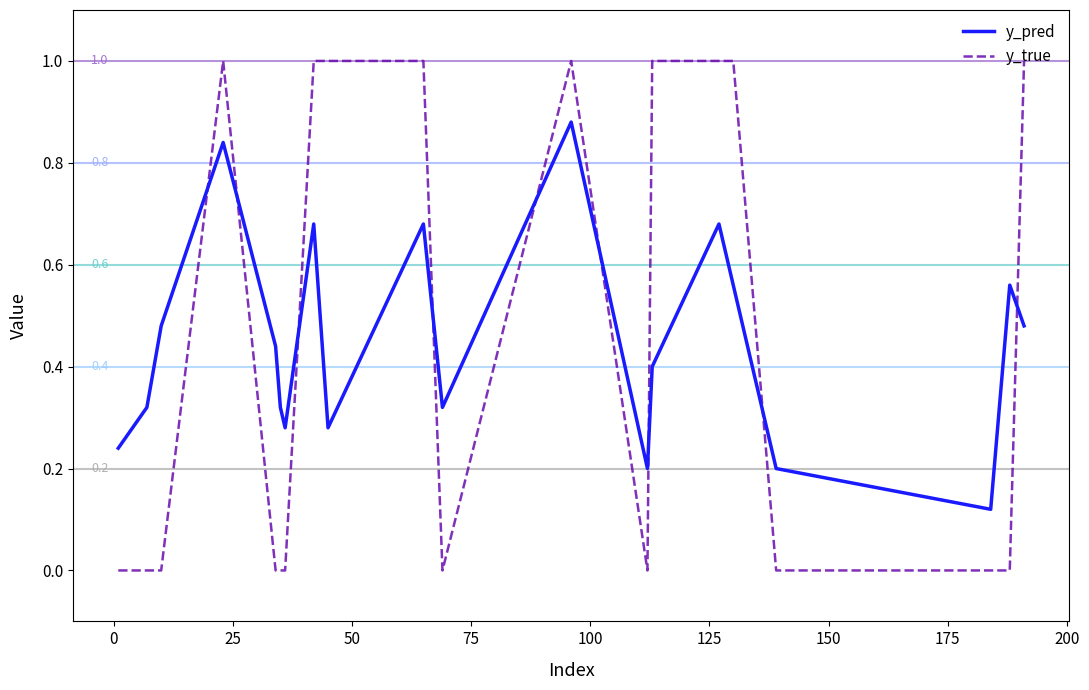

What is the highest value of the y_true series?

1.0